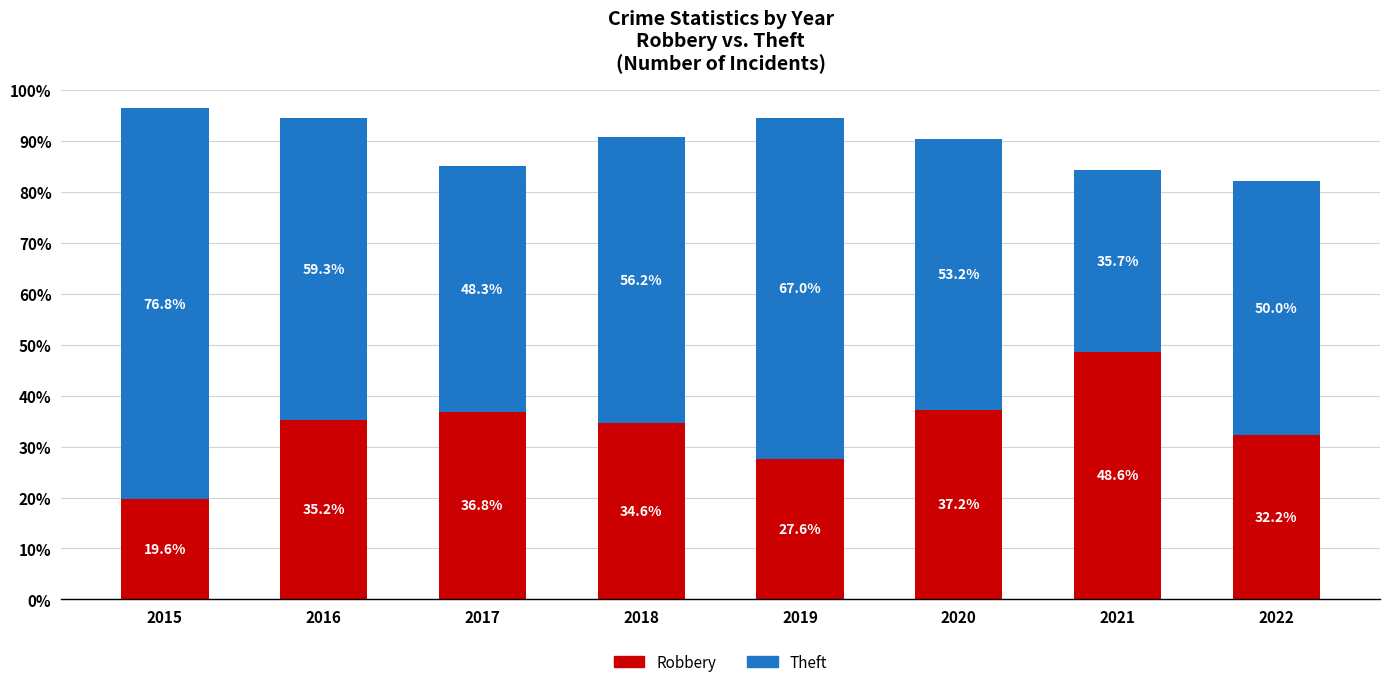

Reading left to right, what are the values for Robbery?

2015=19.6	2016=35.2	2017=36.8	2018=34.6	2019=27.6	2020=37.2	2021=48.6	2022=32.2